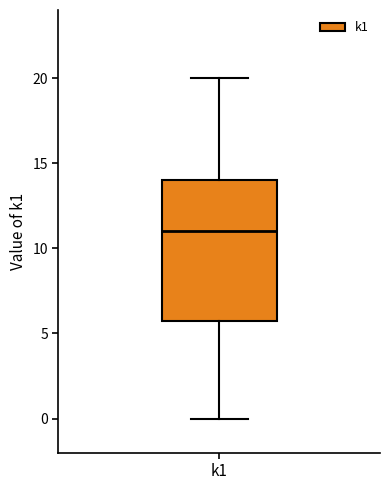

Where does the upper whisker of the box for k1 end on the y-axis? The values are not printed on the chart, so give them approximately, as read against the axis.

20